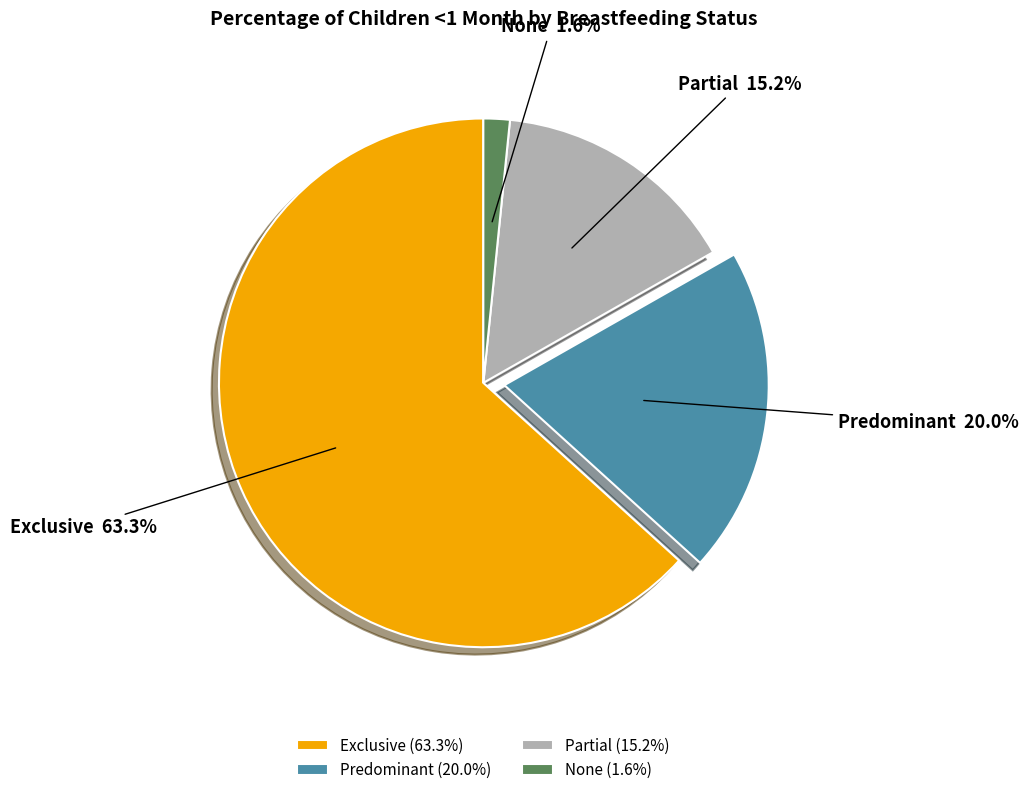

To the nearest percent, what is the difference between the largest and smallest slice percentages?

62%